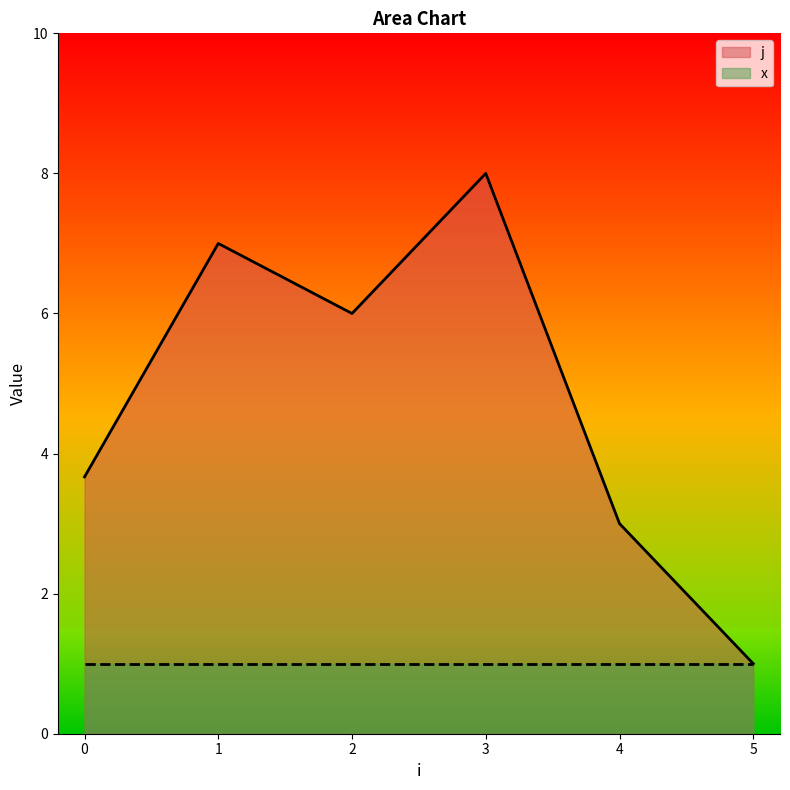

The value of x at 5 is 0.3. True or false?

False